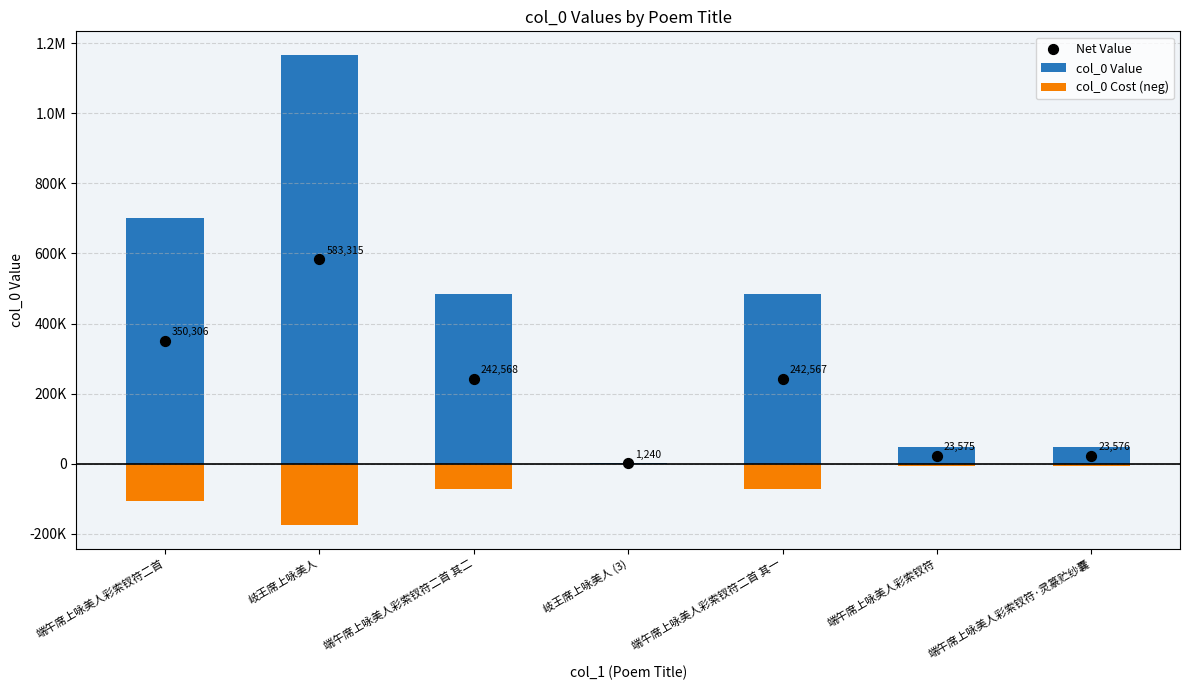

At how many categories does at least one series exceed 93156?

4